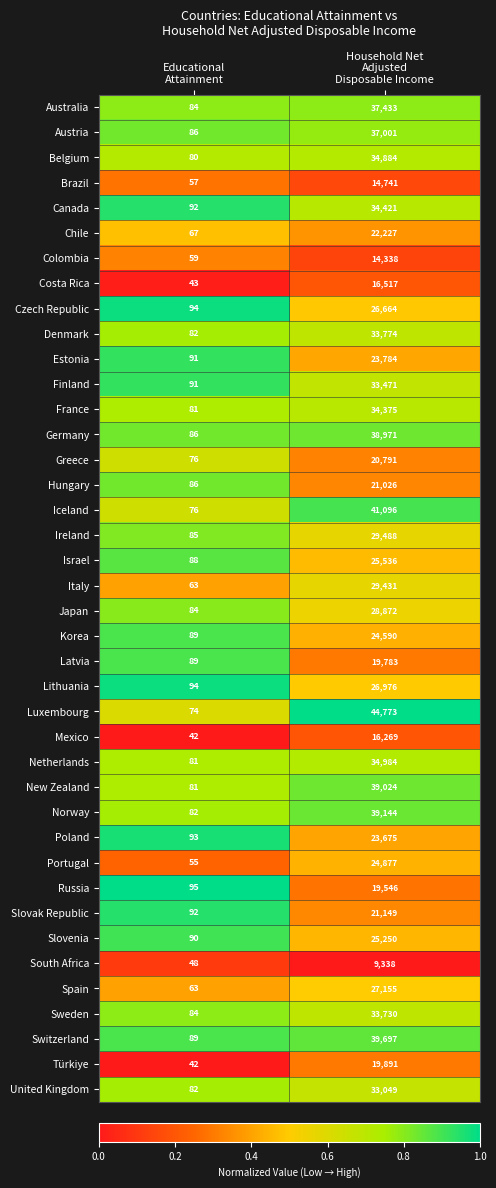

What is the minimum value shown in the chart?

42